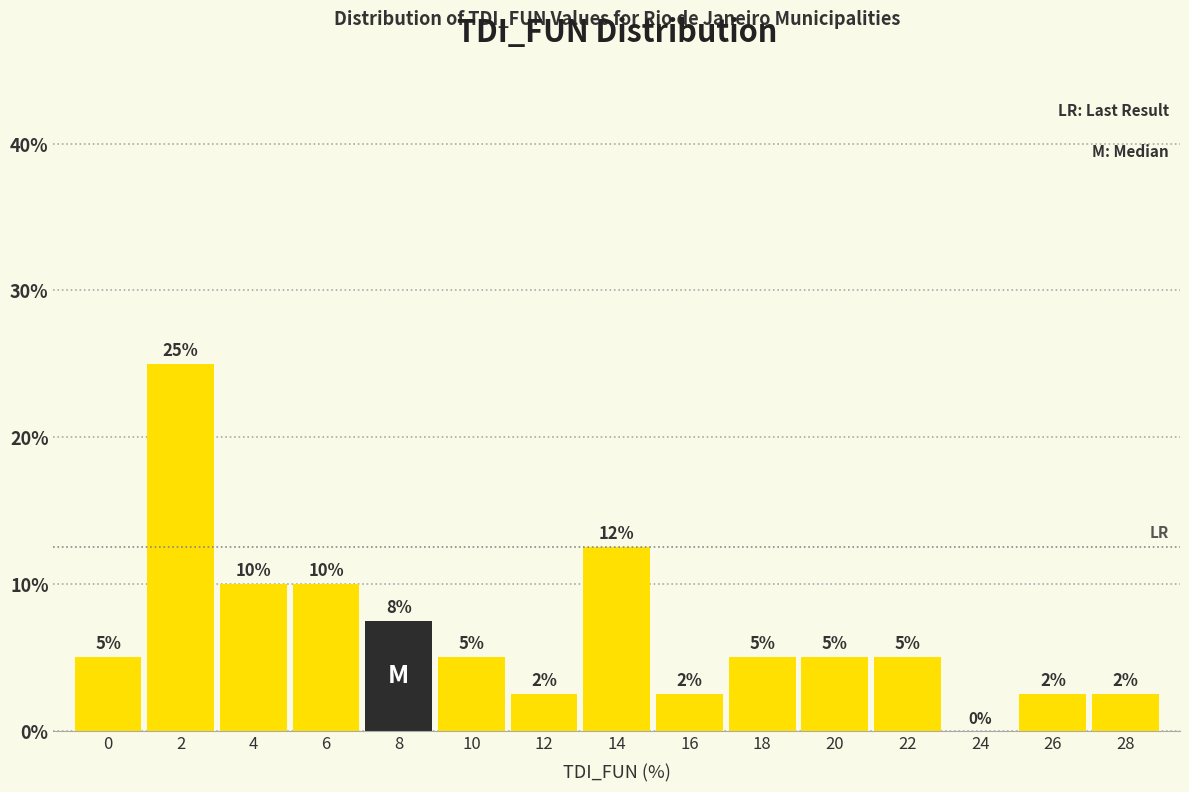

What is the greatest value displayed?

25.0